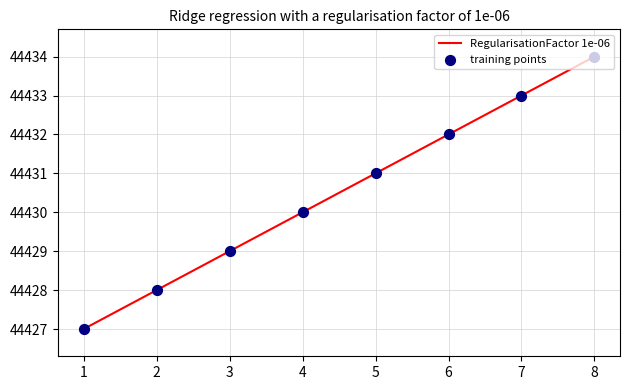

What is the maximum value shown in the chart?

44434.0